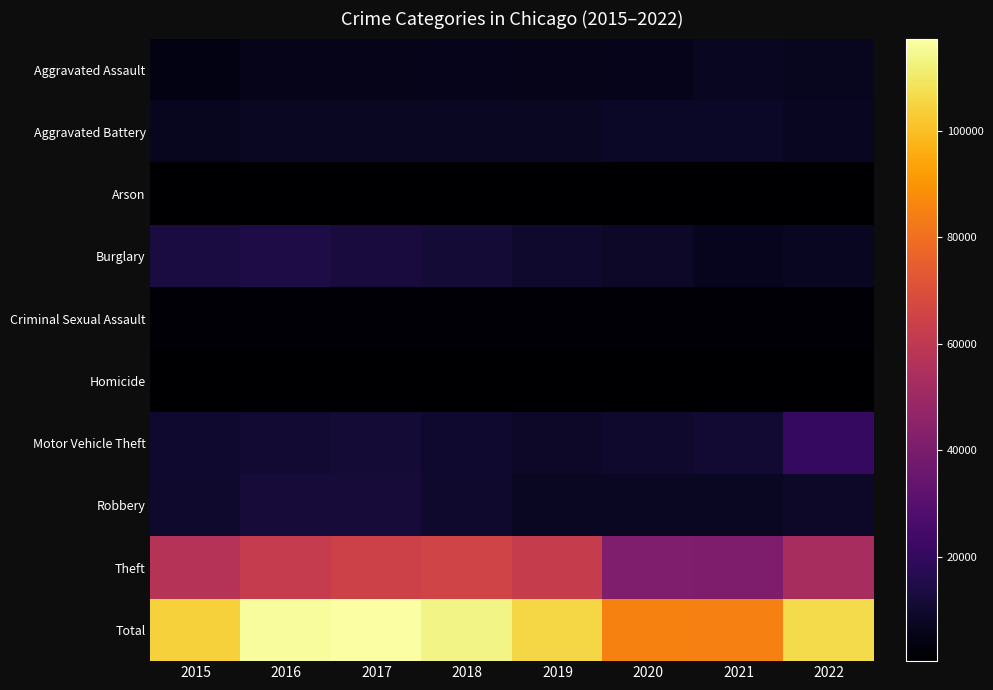

Reading left to right, what are all the values shown in this chart?

Aggravated Assault: 2015=4480	2016=5712	2017=5793	2018=6001	2019=5840	2020=6263	2021=7243	2022=7095
Aggravated Battery: 2015=7018	2016=8085	2017=7845	2018=7735	2019=7857	2020=8319	2021=8347	2022=7307
Arson: 2015=448	2016=515	2017=444	2018=373	2019=376	2020=589	2021=527	2022=413
Burglary: 2015=13184	2016=14289	2017=13001	2018=11746	2019=9639	2020=8756	2021=6658	2022=7324
Criminal Sexual Assault: 2015=1668	2016=1816	2017=1940	2018=1970	2019=1873	2020=1447	2021=1678	2022=1686
Homicide: 2015=496	2016=786	2017=672	2018=589	2019=498	2020=787	2021=803	2022=691
Motor Vehicle Theft: 2015=10068	2016=11286	2017=11380	2018=9983	2019=8977	2020=9952	2021=10595	2022=20524
Robbery: 2015=9638	2016=11960	2017=11880	2018=9679	2019=7994	2020=7856	2021=7920	2022=8679
Theft: 2015=57350	2016=61618	2017=64380	2018=65284	2019=62484	2020=41308	2021=40770	2022=53042
Total: 2015=104350	2016=116067	2017=117335	2018=113360	2019=105538	2020=85277	2021=84541	2022=106761